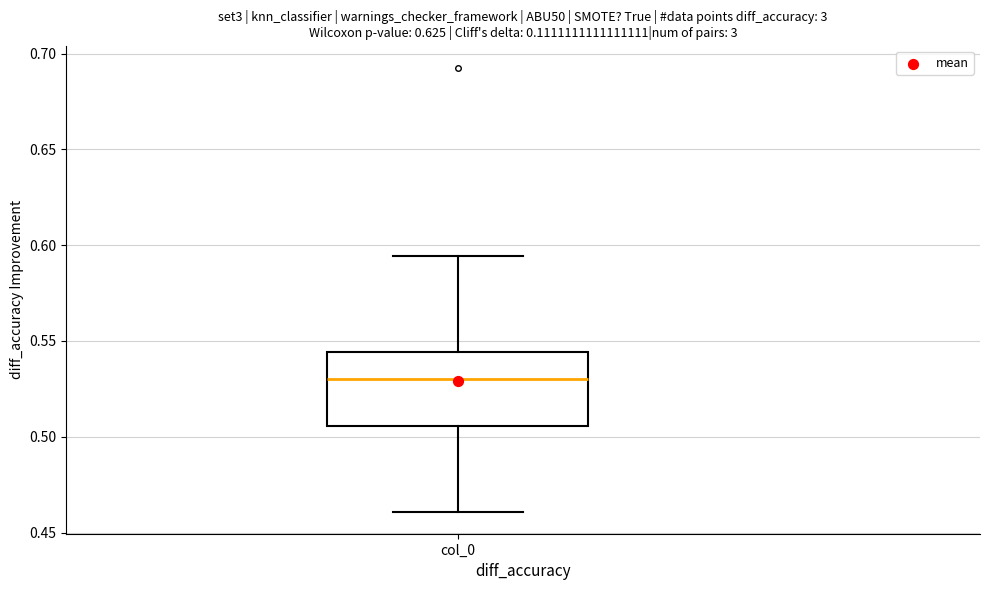

Transcribe this box plot: give where the median line is, the range the box spans, and where the two whiskers end, as read against the y-axis. The values are not printed on the chart, so give them approximately, as read against the axis.

median 0.530, box 0.505 to 0.545, whiskers 0.460 to 0.595